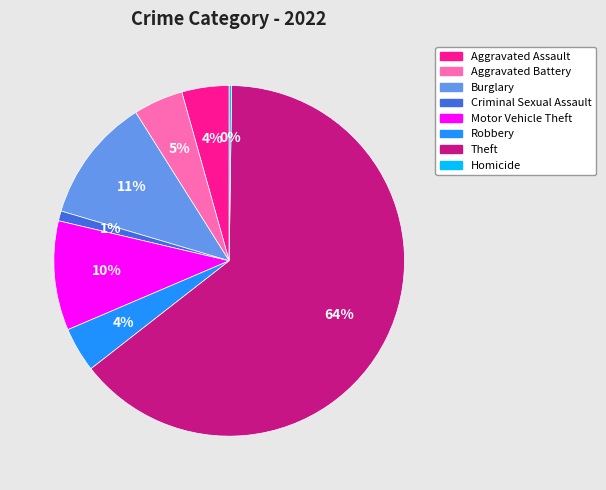

What percentage is the Criminal Sexual Assault slice, to the nearest percent?

1%